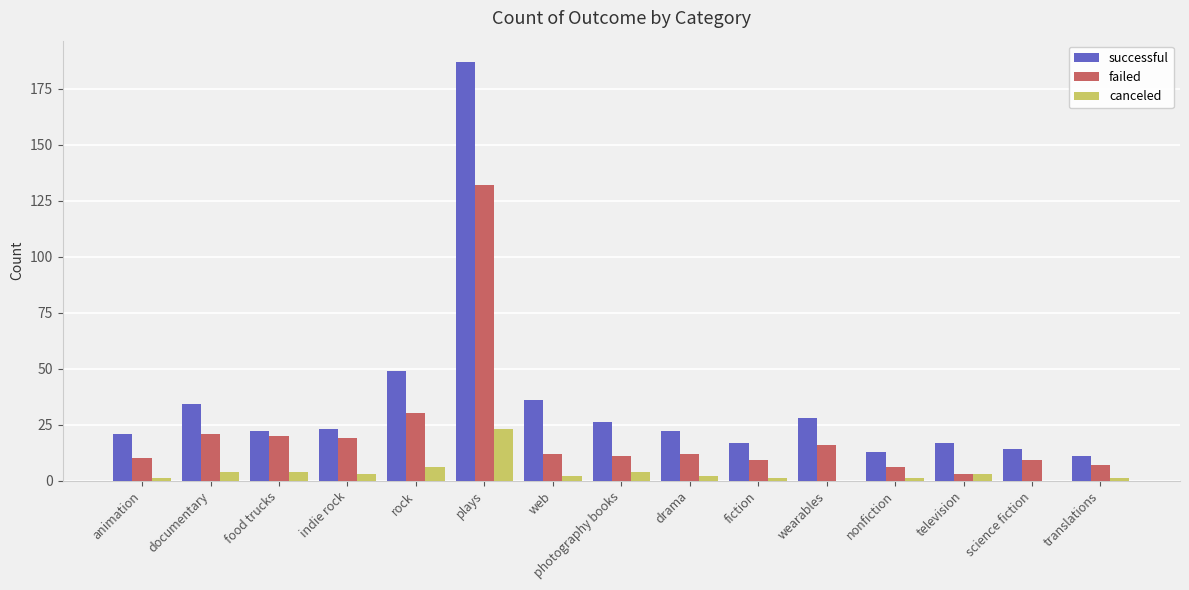

What is the maximum value for successful?

187